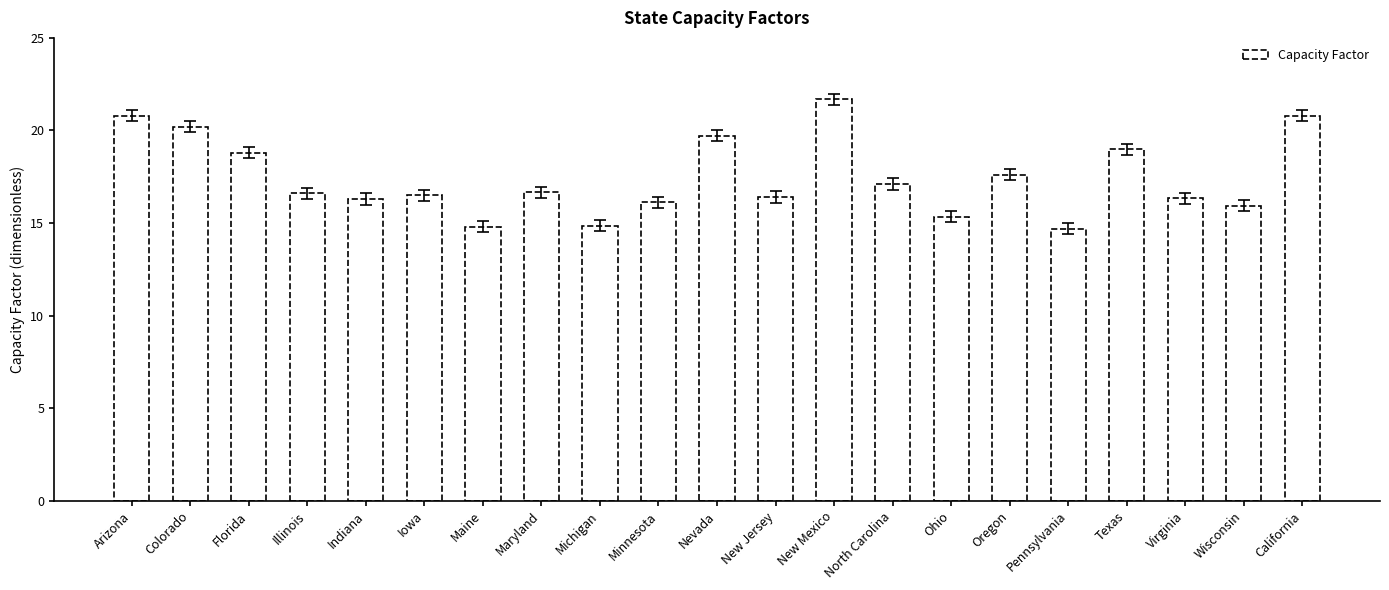

How many bars are there in total?

21